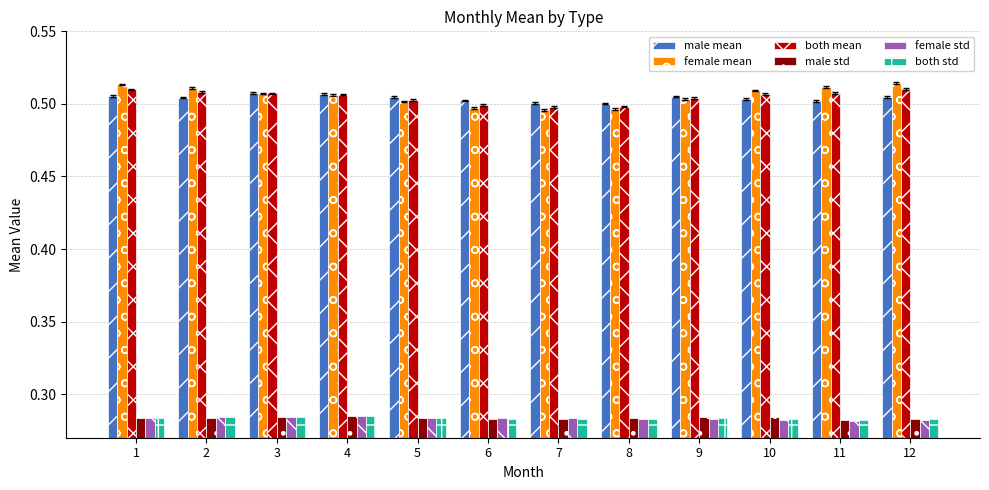

What is the difference between the highest and lowest values at 7?

0.2